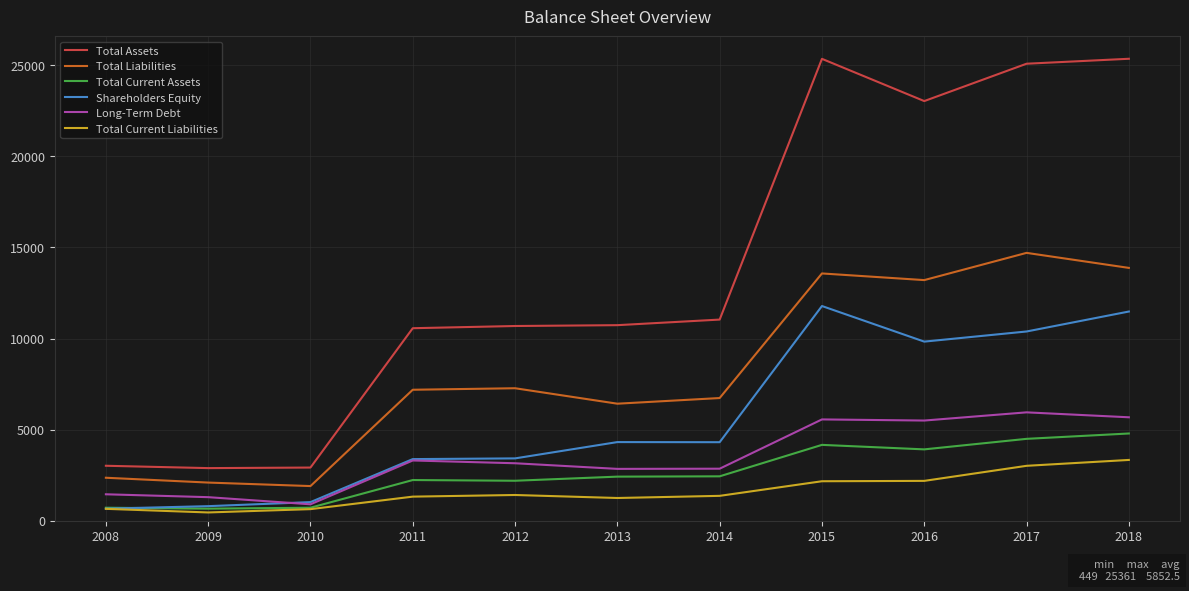

What is the difference between the Shareholders Equity values at 2010 and 2013?

3296